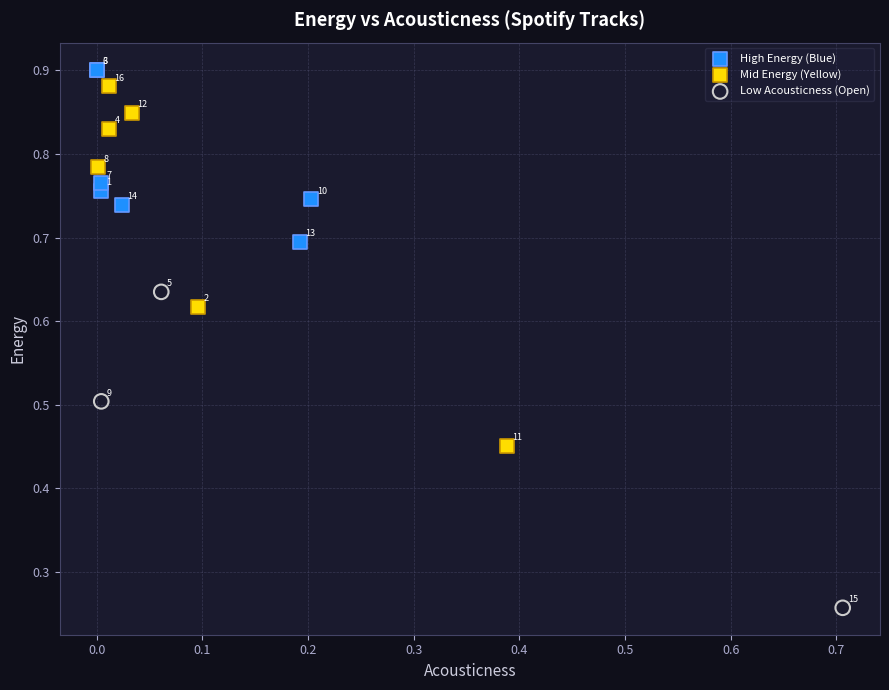

Which series contains the highest Y value?

High Energy (Blue)